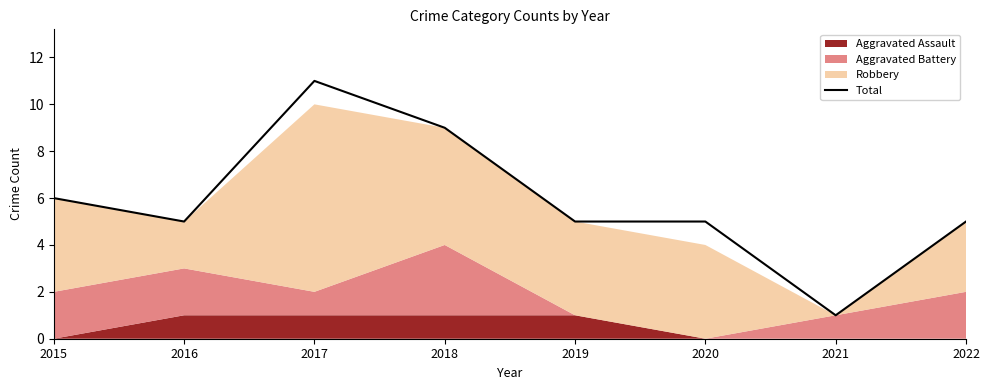

Rank the categories by value from highest to lowest.

2017, 2018, 2015, 2016, 2019, 2020, 2022, 2021